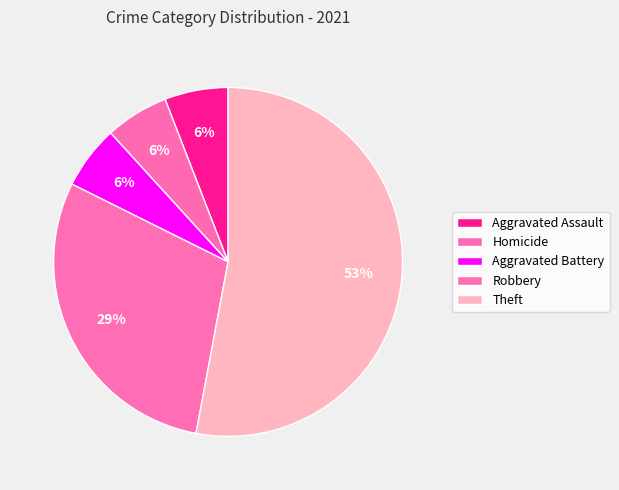

Count the number of slices in the pie.

5